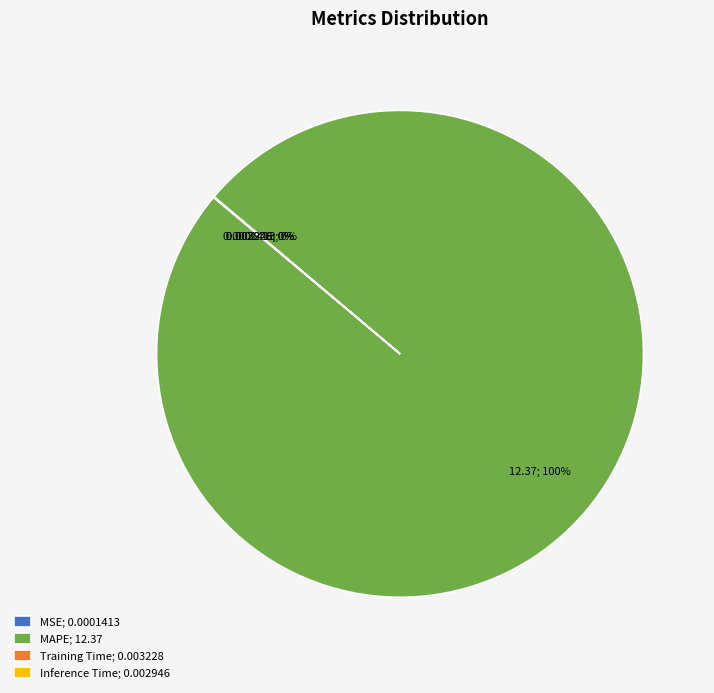

True or false: MAPE; 12.37 accounts for 100% of the total.

True